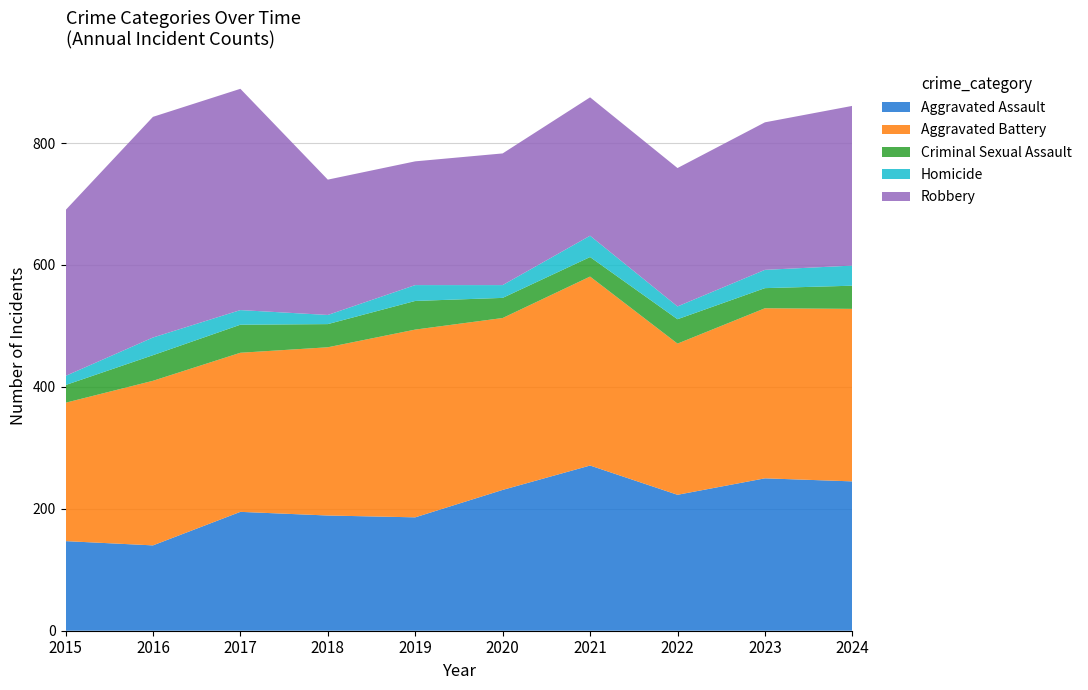

Reading left to right, list all the values displayed in this chart.

Aggravated Assault: 2015=147	2016=140	2017=195	2018=189	2019=186	2020=231	2021=271	2022=223	2023=250	2024=245
Aggravated Battery: 2015=227	2016=270	2017=261	2018=276	2019=308	2020=282	2021=310	2022=248	2023=279	2024=283
Criminal Sexual Assault: 2015=29	2016=42	2017=46	2018=38	2019=47	2020=33	2021=32	2022=40	2023=33	2024=38
Homicide: 2015=15	2016=29	2017=24	2018=15	2019=26	2020=21	2021=35	2022=21	2023=30	2024=33
Robbery: 2015=272	2016=362	2017=363	2018=222	2019=203	2020=216	2021=227	2022=227	2023=242	2024=262